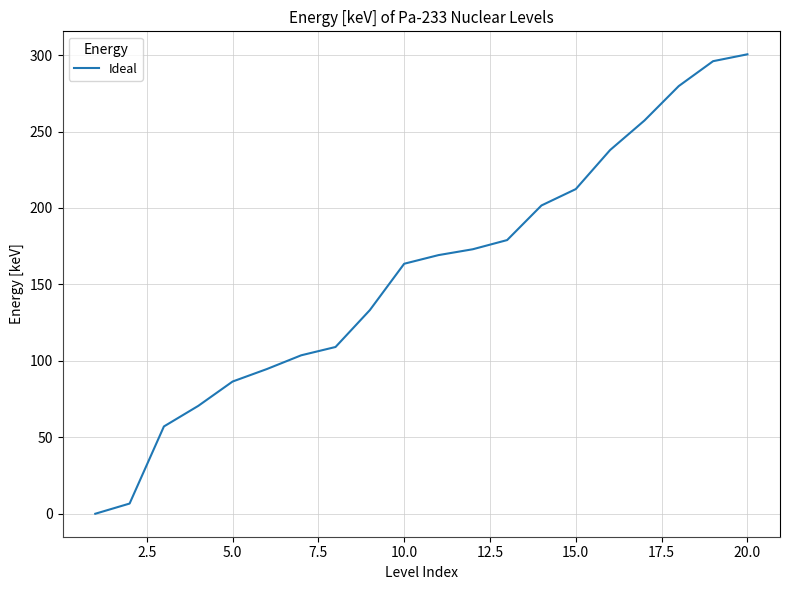

What is the difference between the maximum and minimum values?

300.5